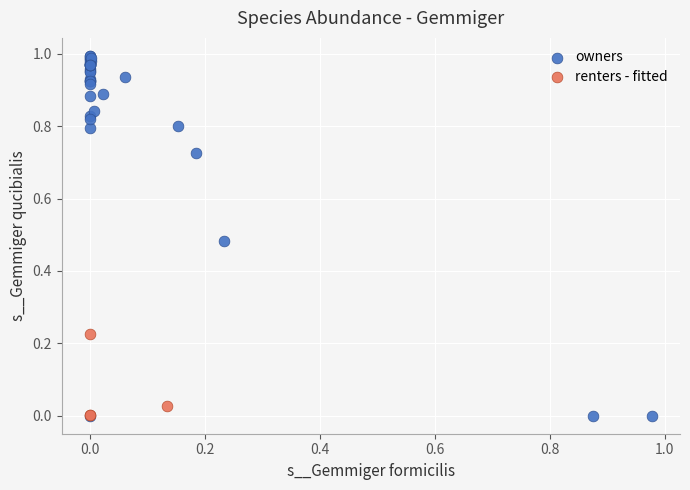

Which series contains the highest Y value?

owners